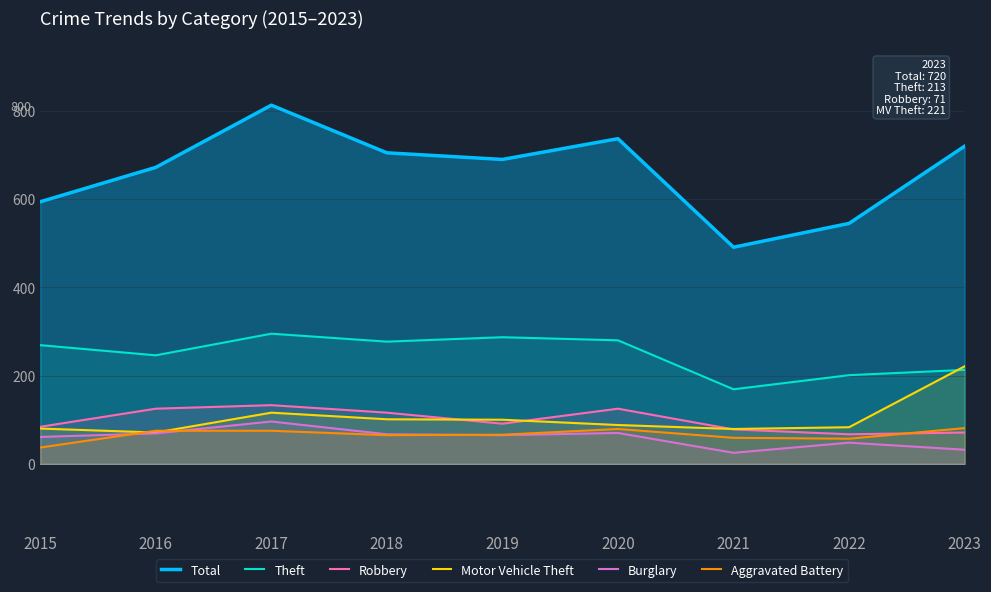

At which category does the chart reach its peak across all series?

2017